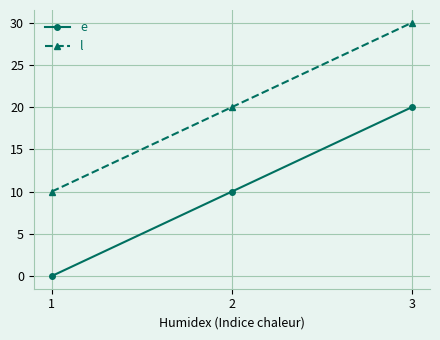

Count the e values in the range 0 to 20.

3